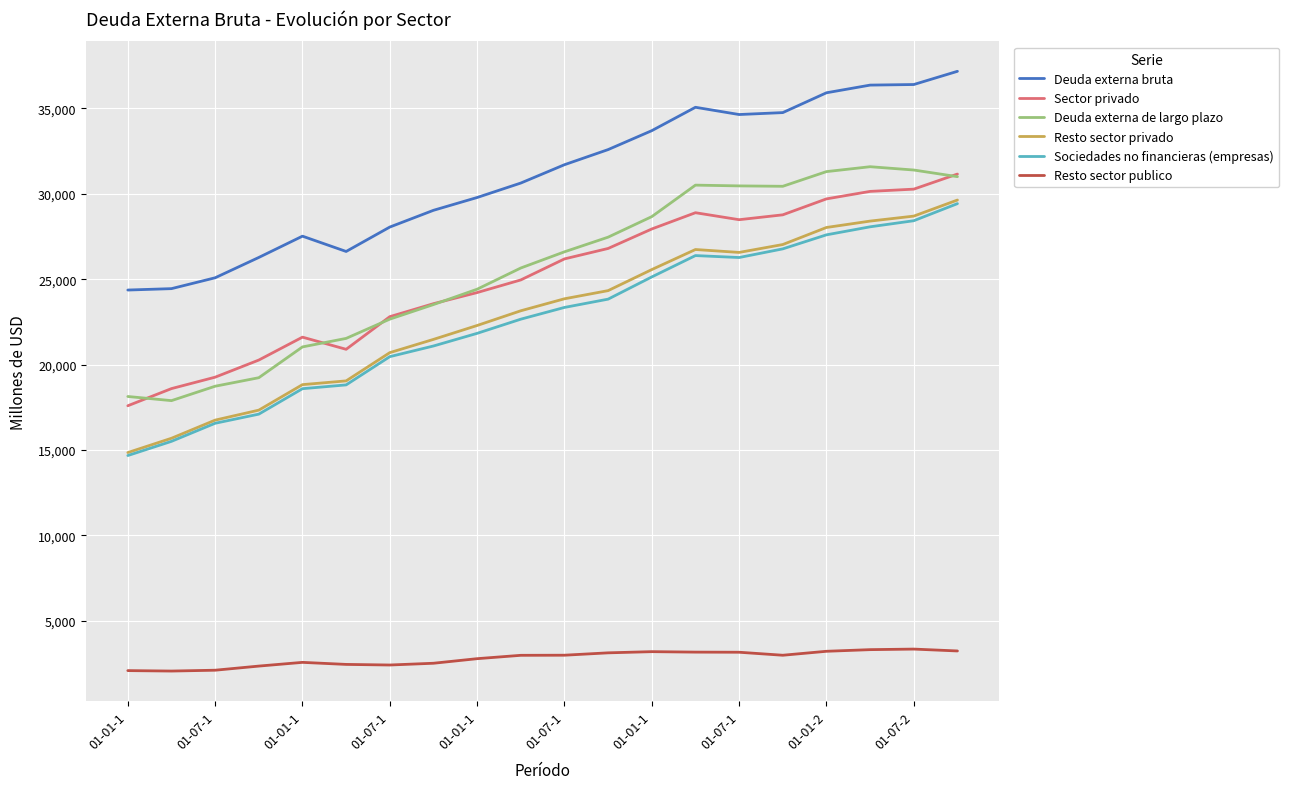

At how many categories does at least one series exceed 25489?

17